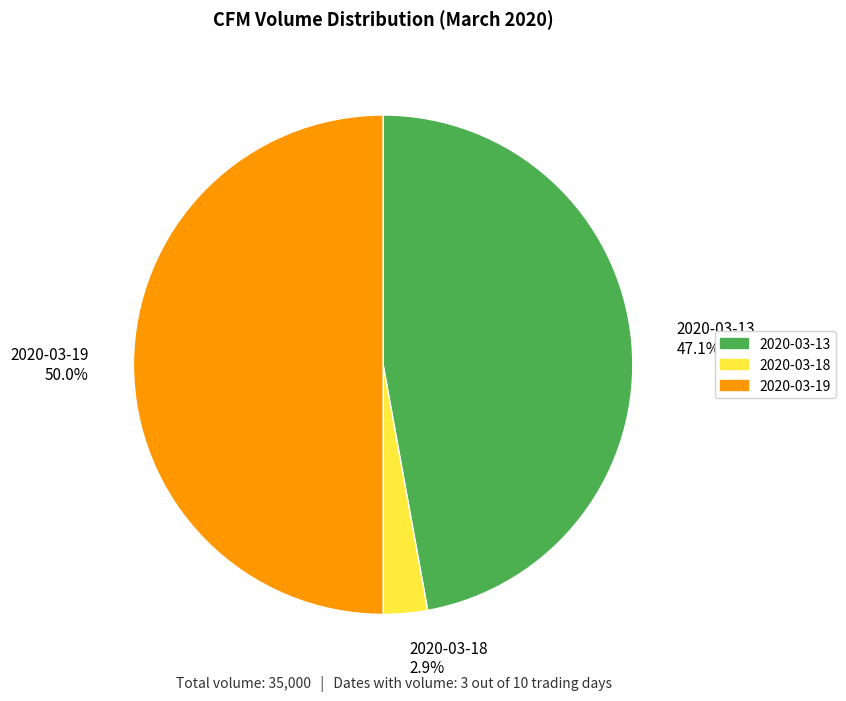

Which category has the smallest portion of the pie?

2020-03-18